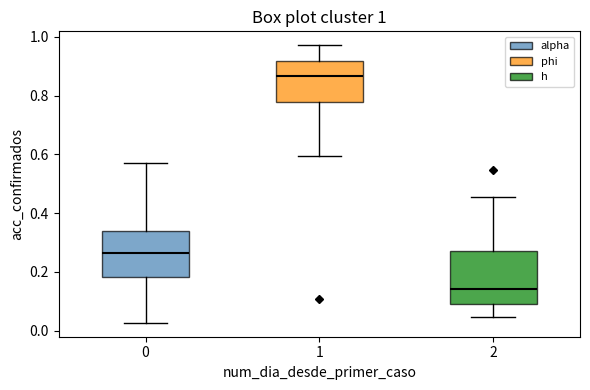

Which box has the highest median line?

1